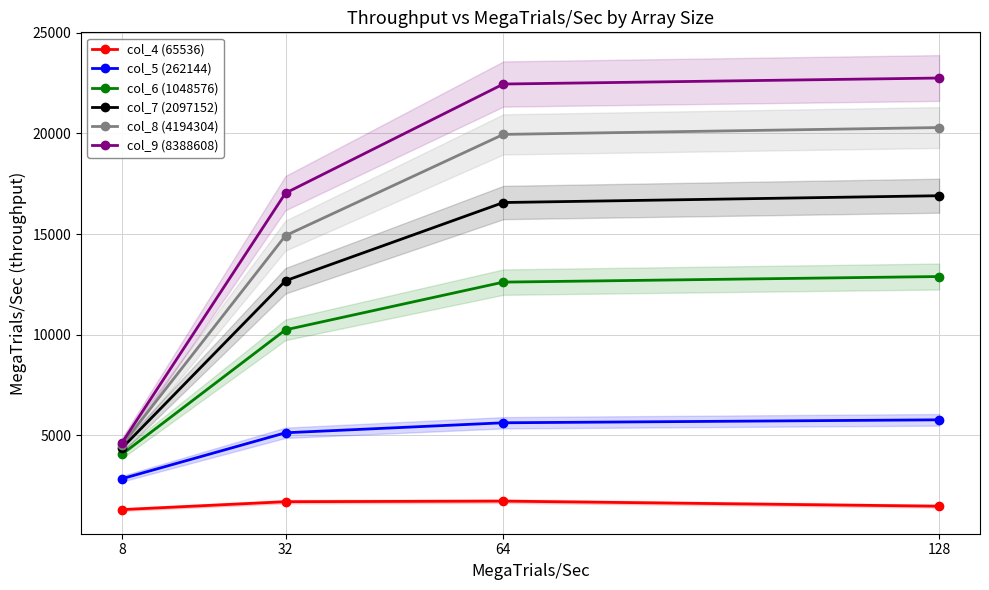

True or false: col_8 (4194304) and col_5 (262144) cross at least once.

False